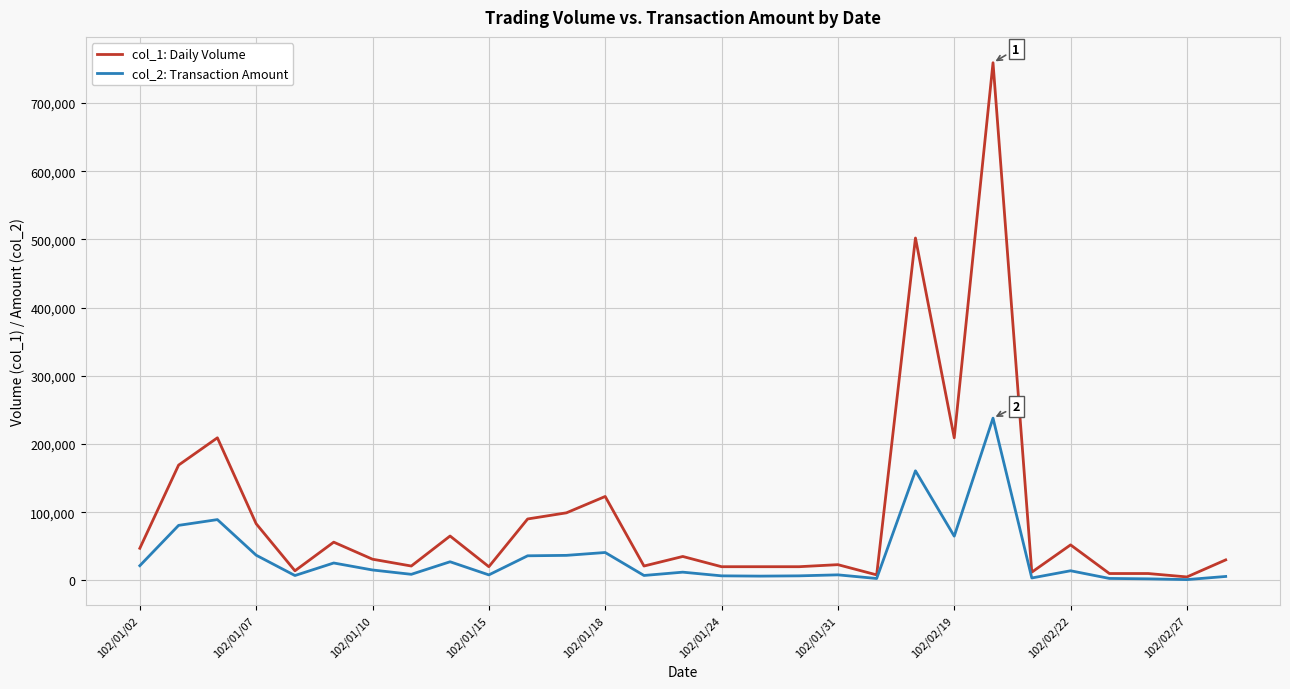

Which series has the largest range (max minus min)?

col_1: Daily Volume